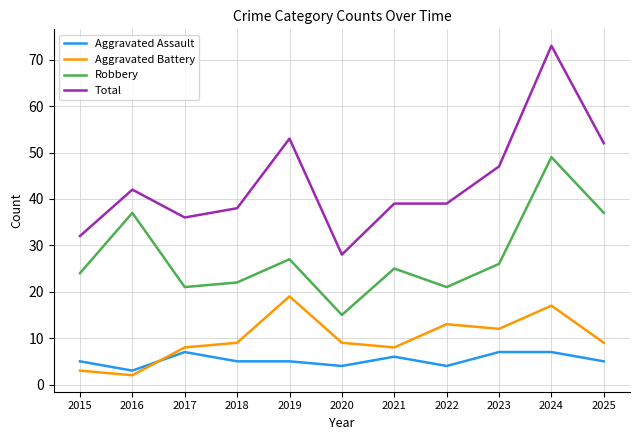

The Robbery series shows 24 at 2015. True or false?

True